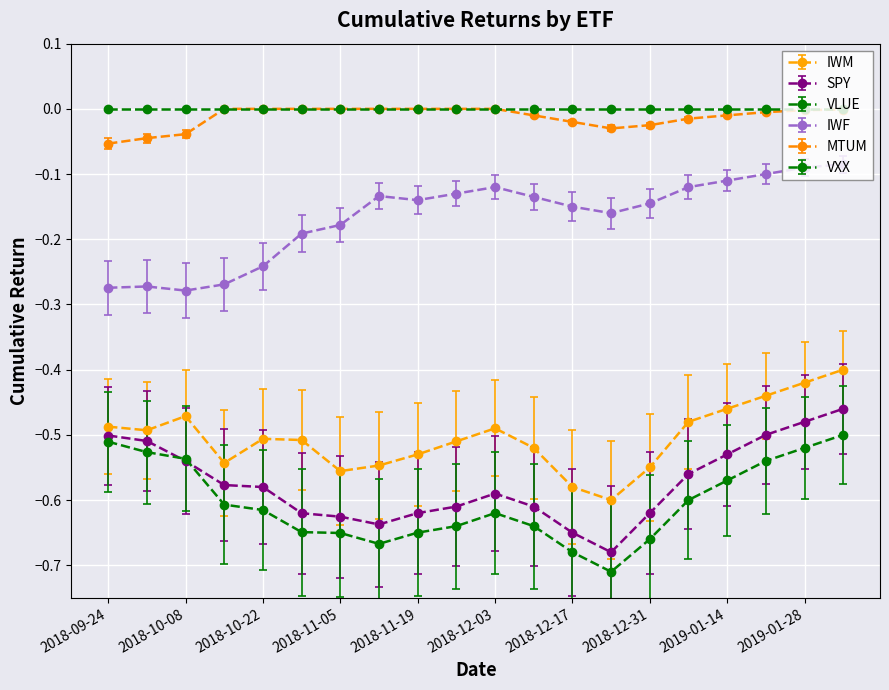

True or false: MTUM has more than 1 interior local peaks.

False